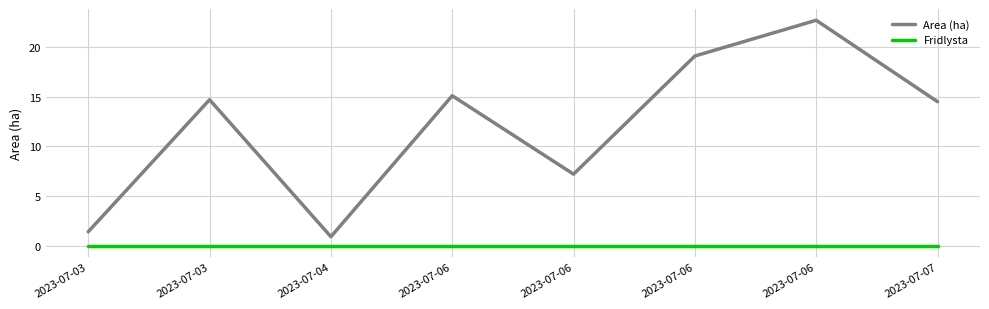

Which series changed the most between 2023-07-06 and 2023-07-07?

Area (ha)